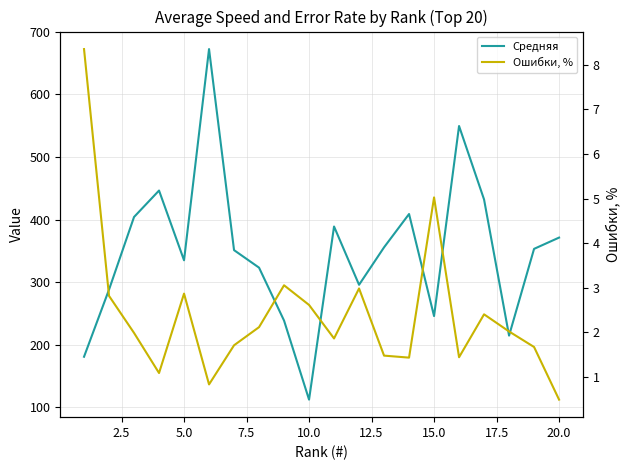

Which series has the widest spread of values?

Средняя